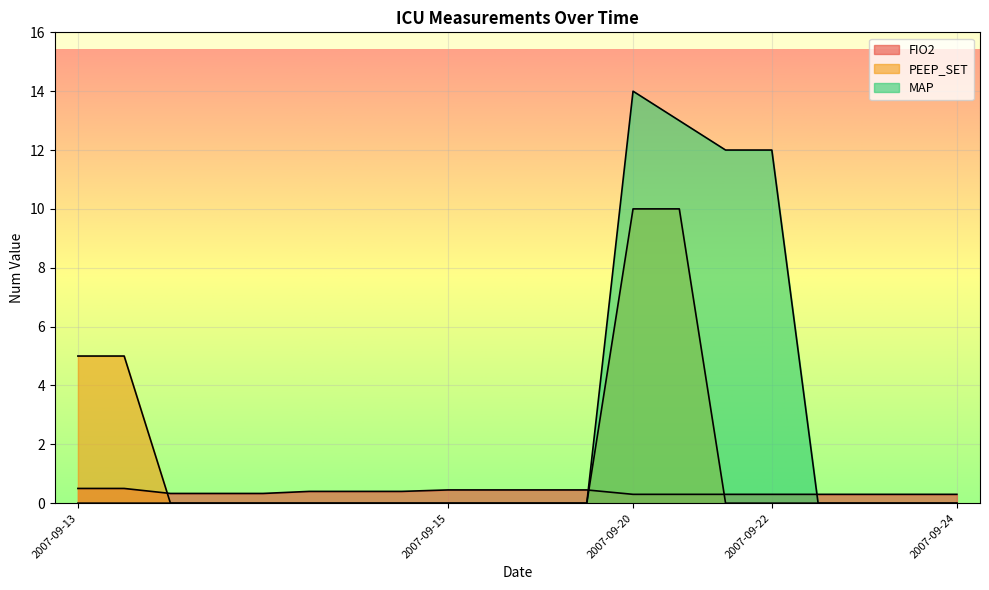

The PEEP_SET series shows 5.5 at 2007-09-15. True or false?

False